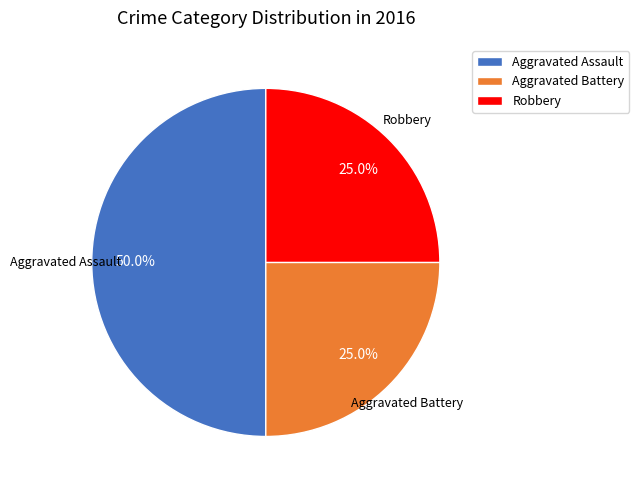

Which slice is the largest?

Aggravated Assault